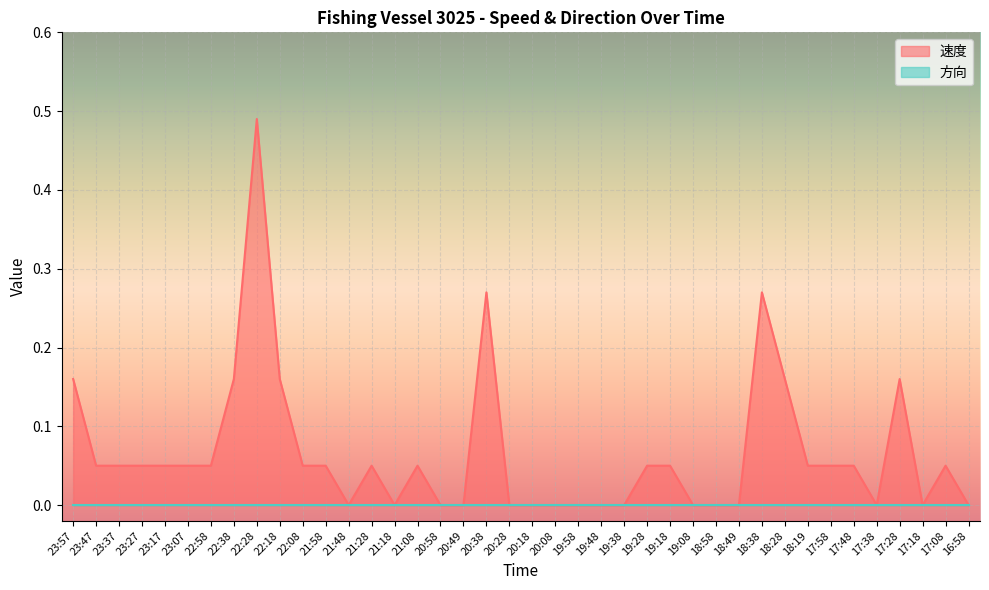

The value at 22:18 is 0.1. True or false?

False